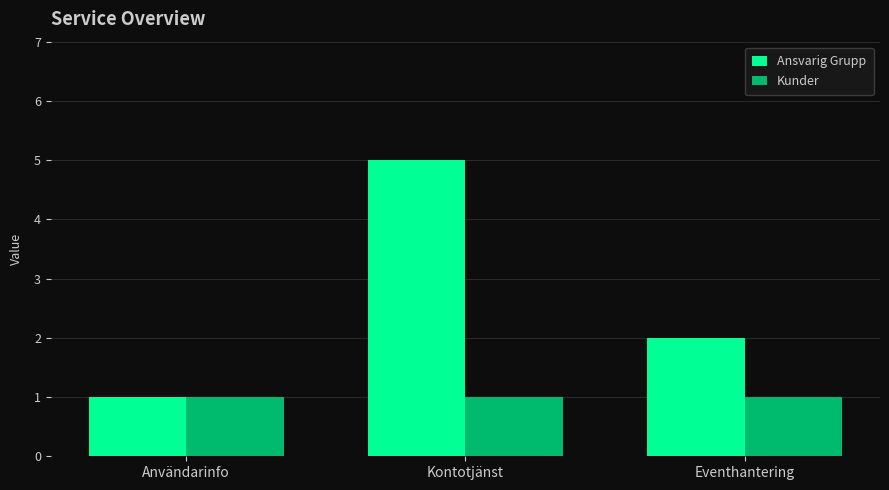

Which series has the largest range (max minus min)?

Ansvarig Grupp